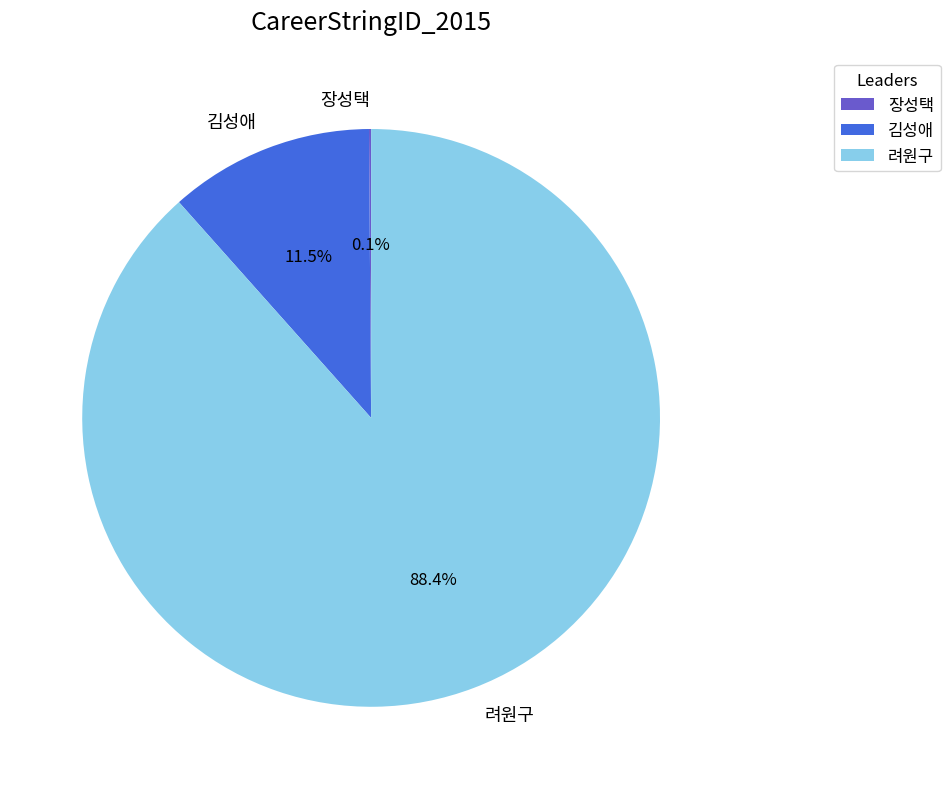

Which slice is the largest?

려원구